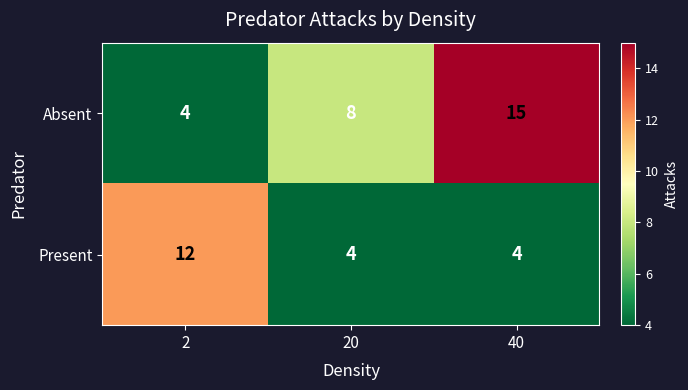

At how many categories does at least one series exceed 5?

3